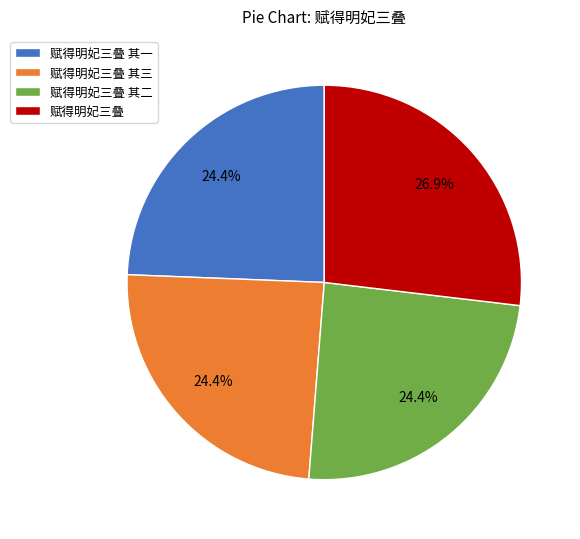

Between 赋得明妃三叠 and 赋得明妃三叠 其一, which is larger?

赋得明妃三叠